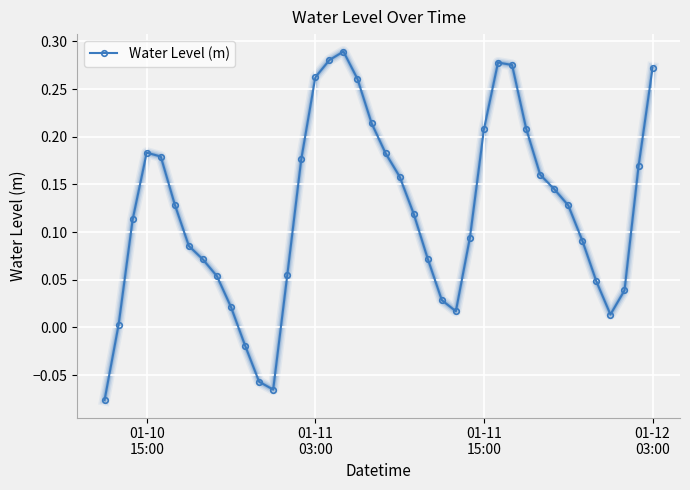

What is the sum of all values?

4.9